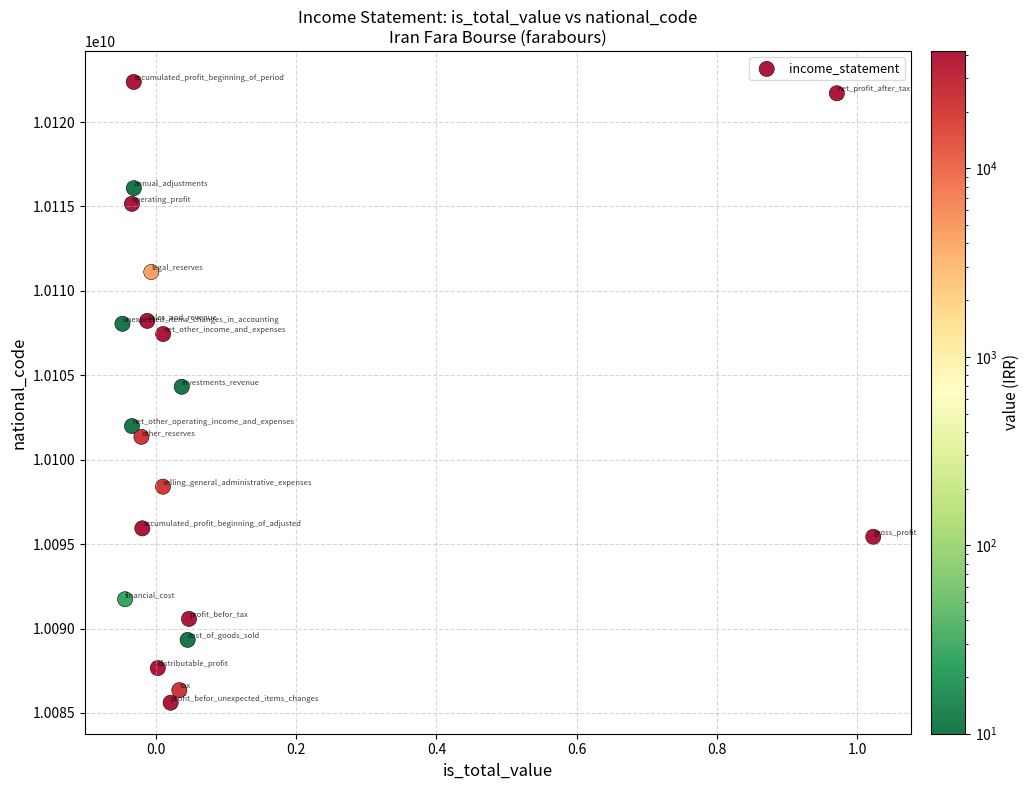

What is the range of X values (max minus min)?

1.1